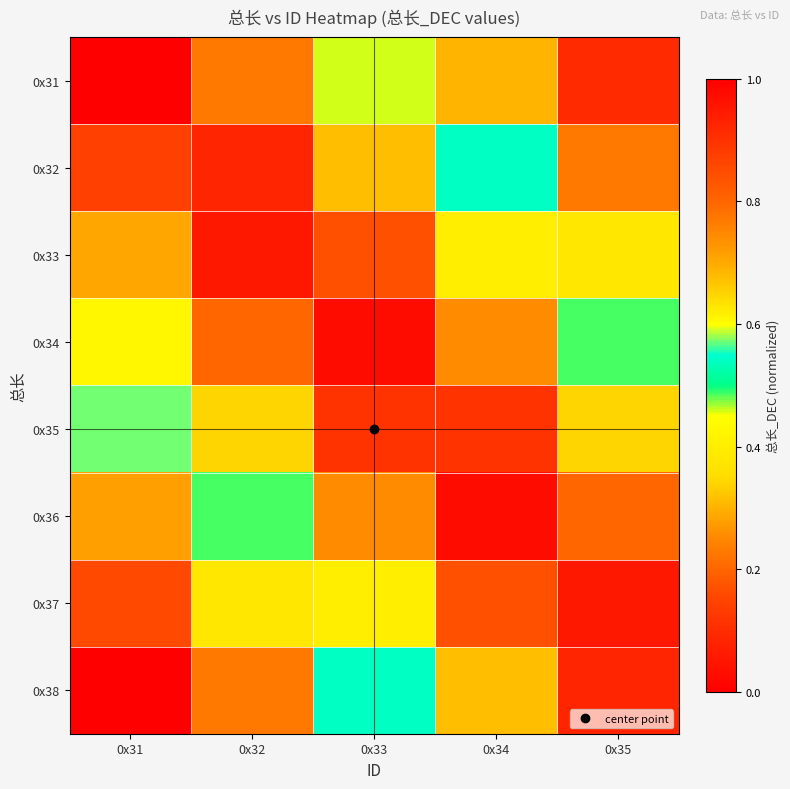

Reading left to right, what are all the values shown in this chart?

0x31: 0x31=0.0	0x32=0.2	0x33=0.5	0x34=0.7	0x35=0.9
0x32: 0x31=0.1	0x32=0.1	0x33=0.3	0x34=0.5	0x35=0.8
0x33: 0x31=0.3	0x32=0.1	0x33=0.2	0x34=0.4	0x35=0.6
0x34: 0x31=0.4	0x32=0.2	0x33=0.0	0x34=0.3	0x35=0.5
0x35: 0x31=0.6	0x32=0.3	0x33=0.1	0x34=0.1	0x35=0.3
0x36: 0x31=0.7	0x32=0.5	0x33=0.3	0x34=0.0	0x35=0.2
0x37: 0x31=0.9	0x32=0.6	0x33=0.4	0x34=0.2	0x35=0.1
0x38: 0x31=1.0	0x32=0.8	0x33=0.5	0x34=0.3	0x35=0.1